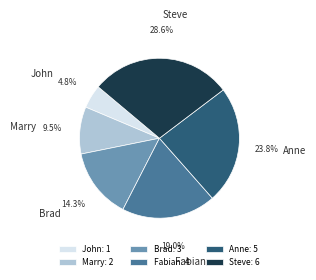

What is the smallest slice in the pie chart?

John